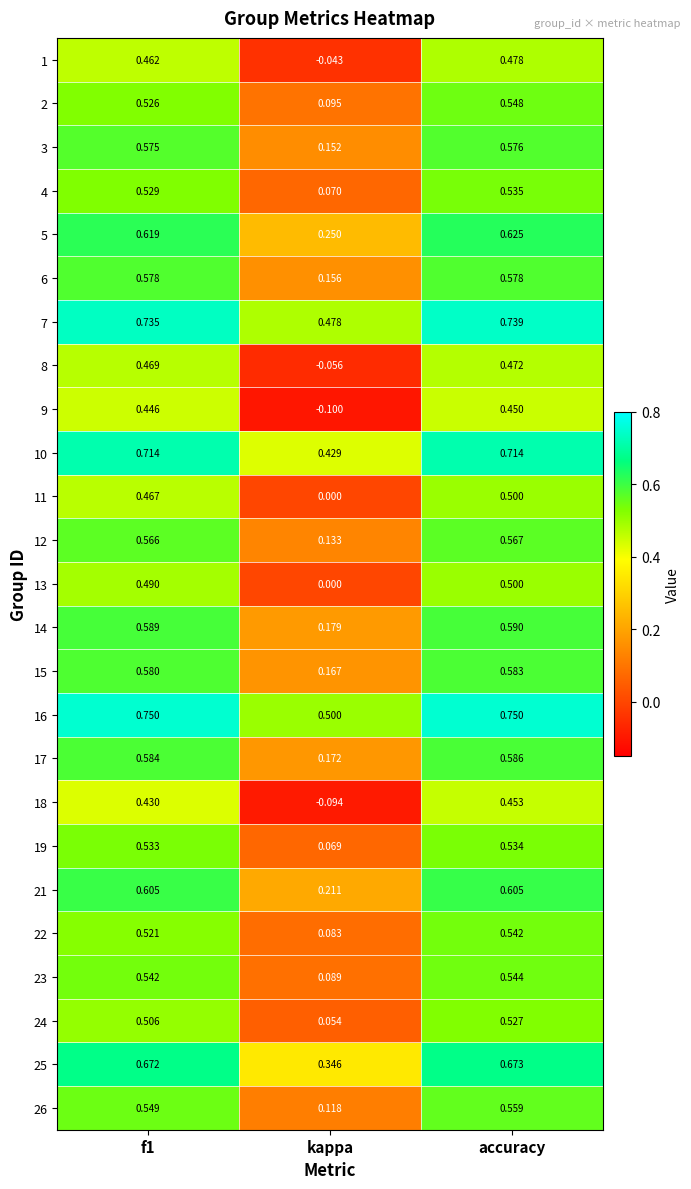

At which category is the sum across all series the highest?

accuracy